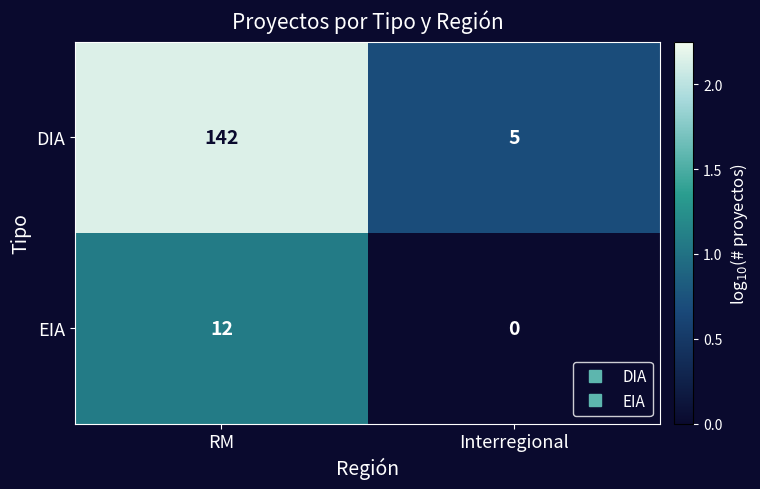

Which series has the largest total across all categories?

DIA